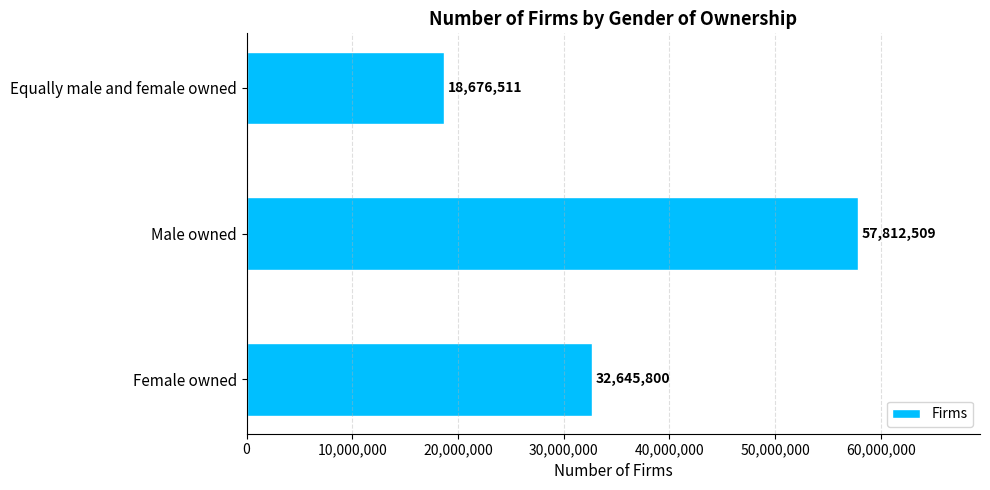

How many bars are there in total?

3